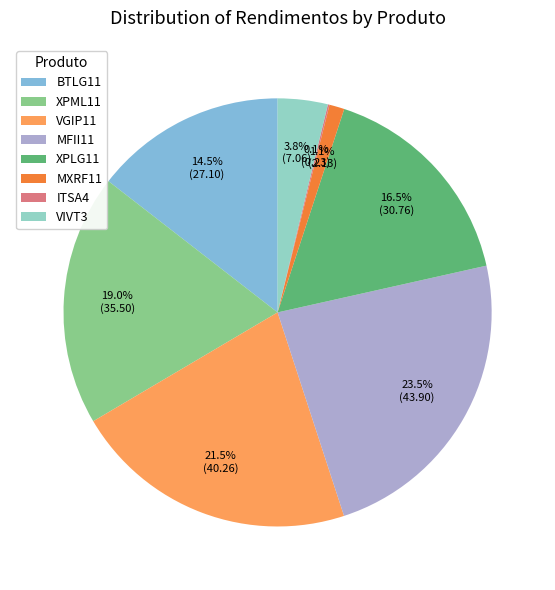

Does any single category account for the majority?

No